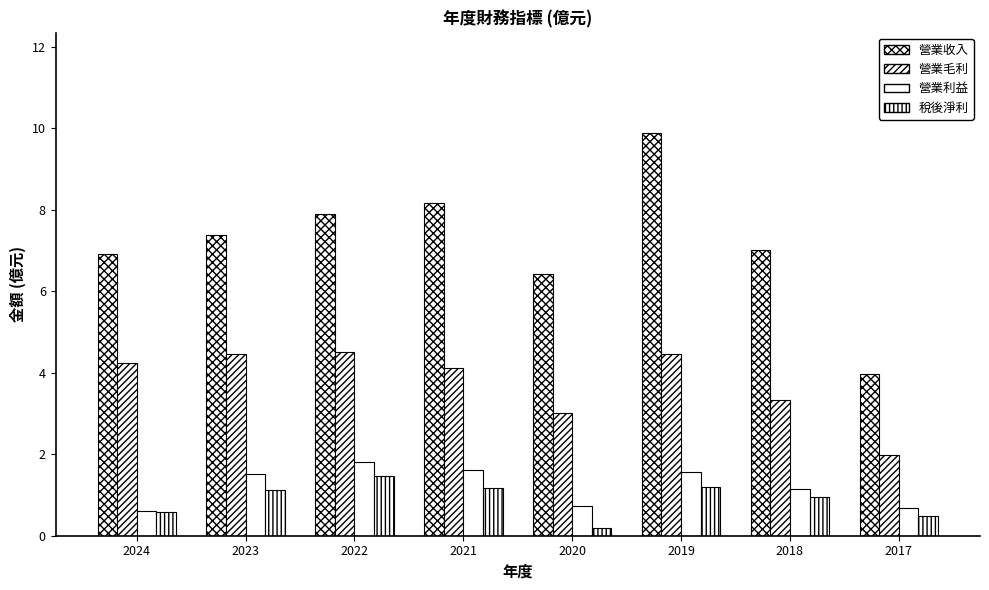

How many categories are shown in the chart?

8